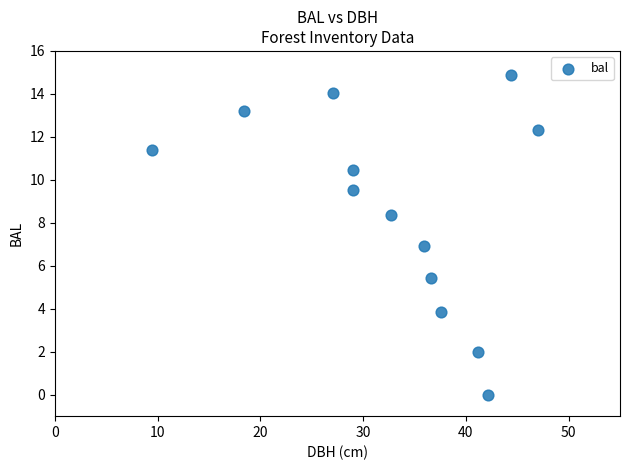

What is the range of Y values (max minus min)?

14.9